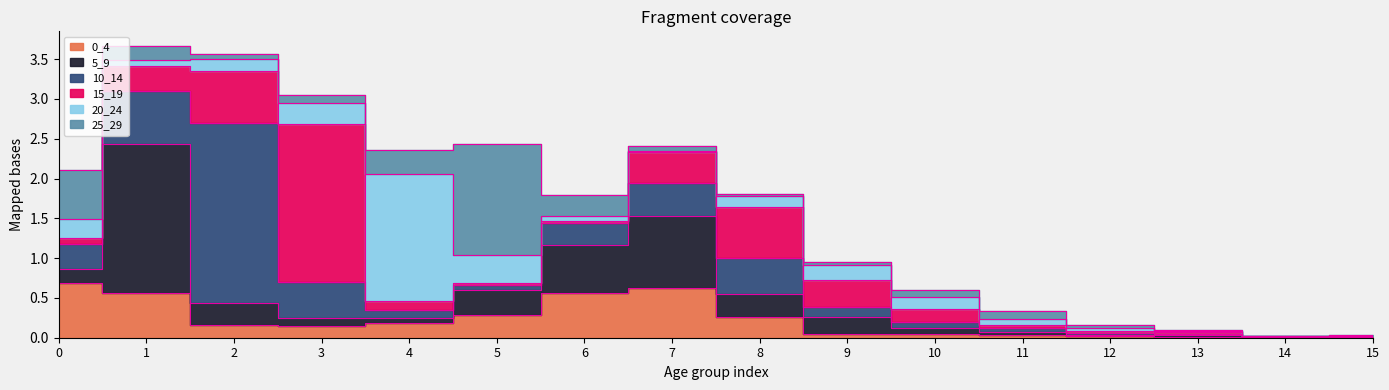

How many series are shown in this chart?

6